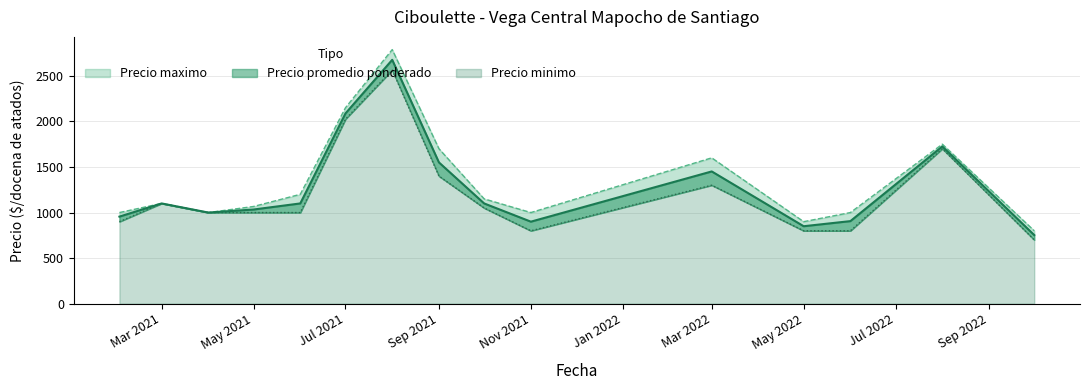

Is the value of Precio minimo at 23 greater than the value of Precio promedio ponderado at 15?

Yes